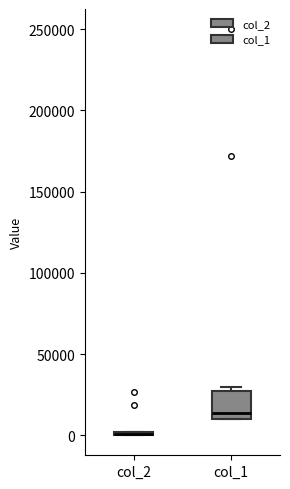

Reading left to right, transcribe this box plot: for each box, give where its median line is, the range the box spans, and where its two whiskers end, as read against the y-axis. The values are not printed on the chart, so give them approximately, as read against the axis.

col_2: box collapsed to a line at 0, whiskers 0 to 0
col_1: median 15000, box 10000 to 30000, whiskers 10000 to 30000 (just above the box's upper edge)